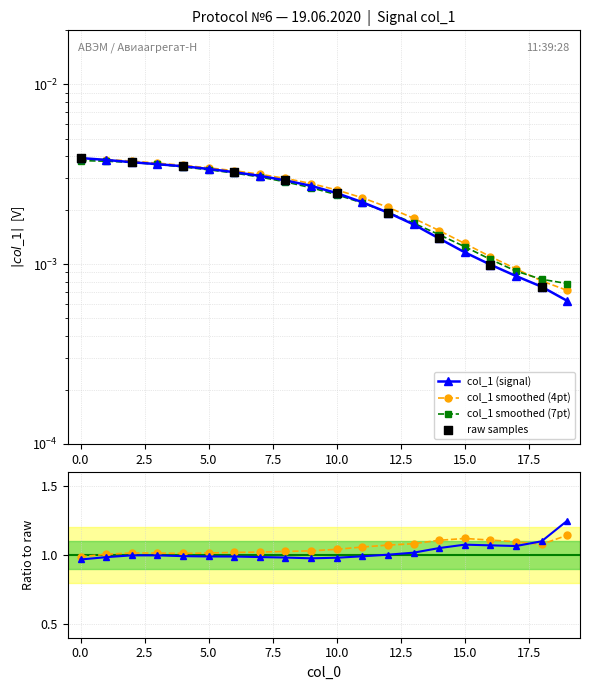

Between 3 and 8, which is larger?

3